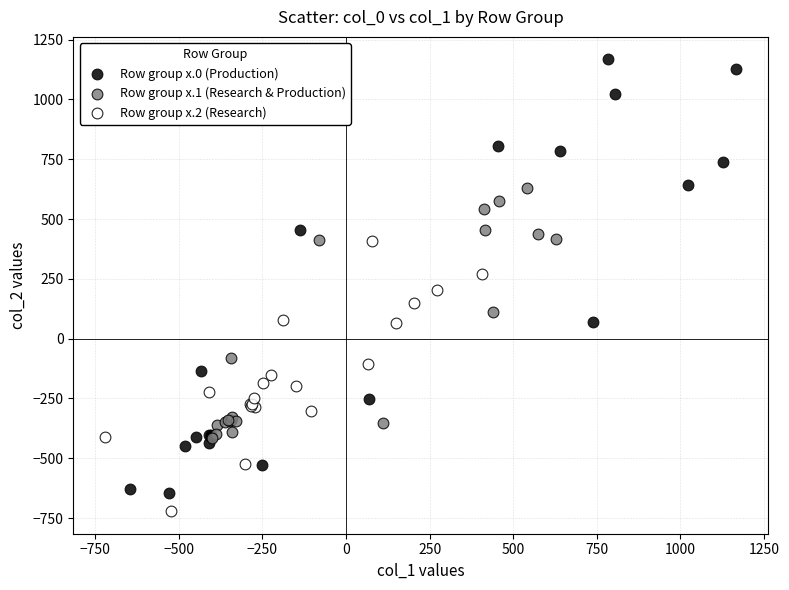

What are all the series names shown in the legend?

Row group x.0 (Production), Row group x.1 (Research & Production), Row group x.2 (Research)